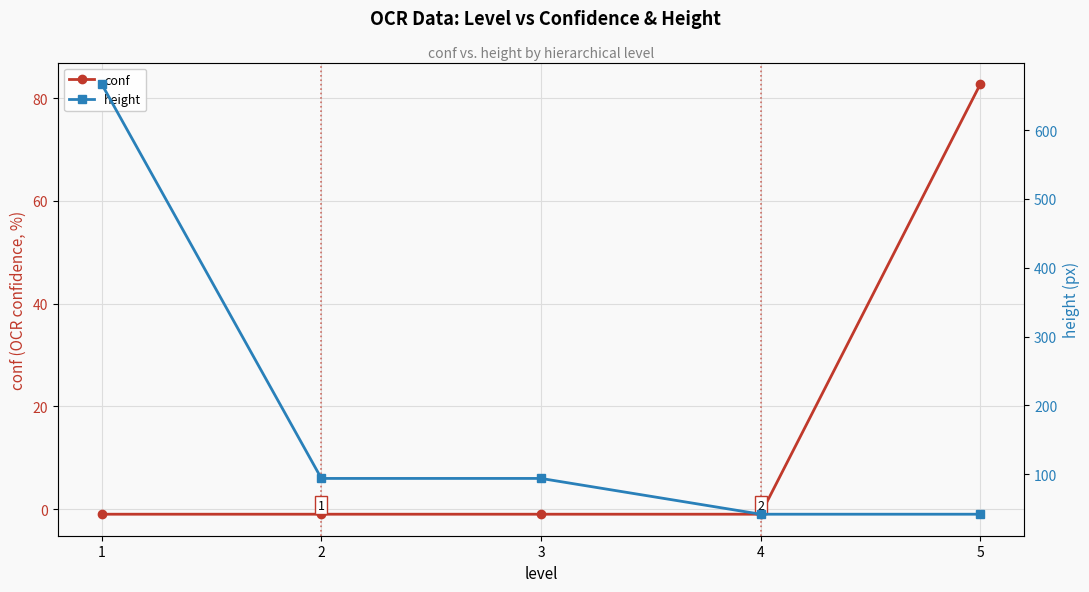

What are all the series names shown in the legend?

conf, height